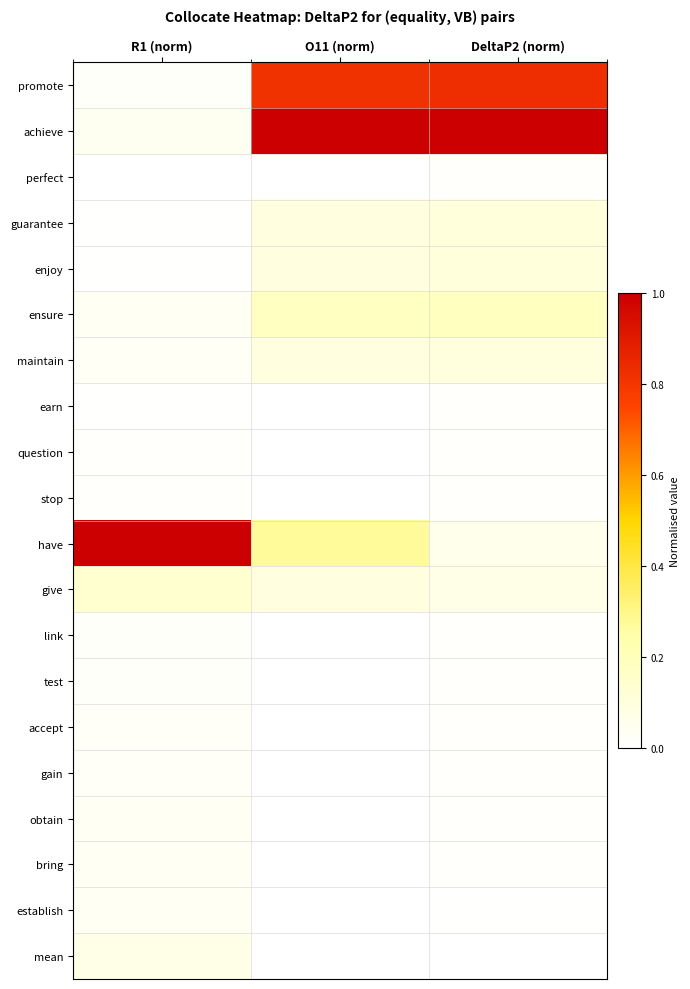

At how many categories does at least one series exceed 0?

3